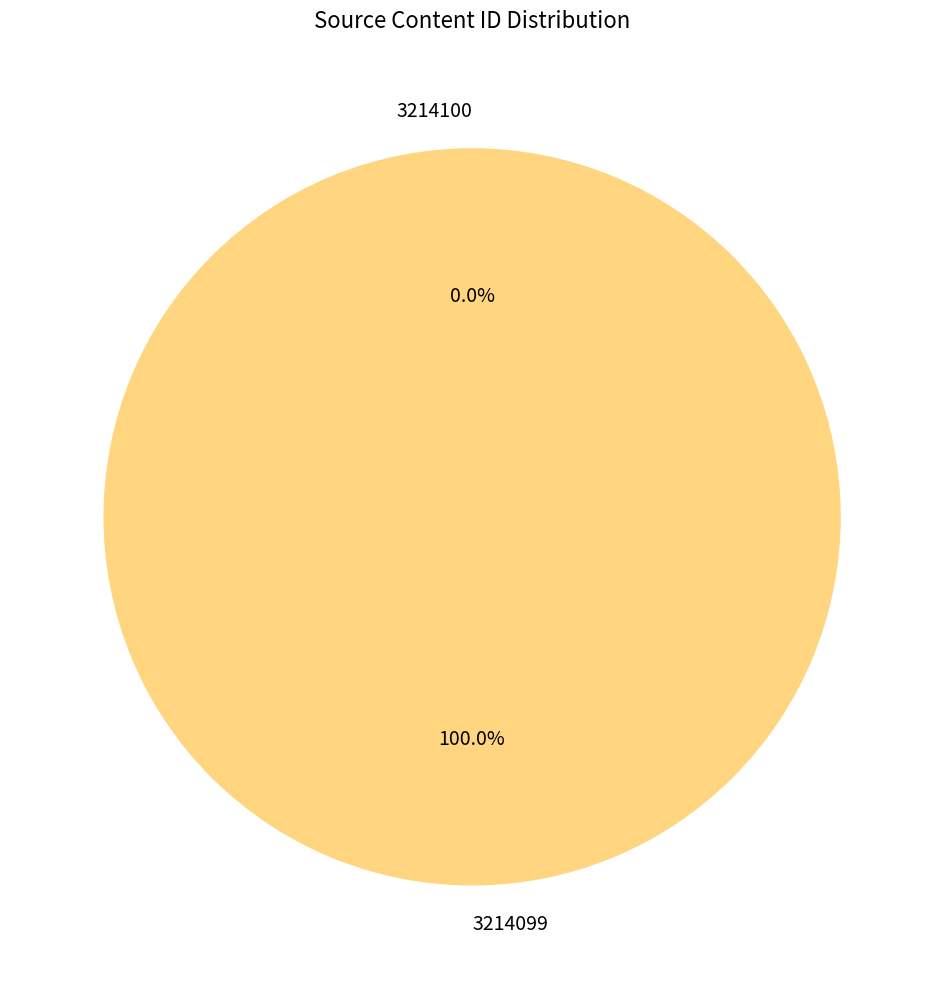

To the nearest percent, what percentage of the pie is 3214099?

100%